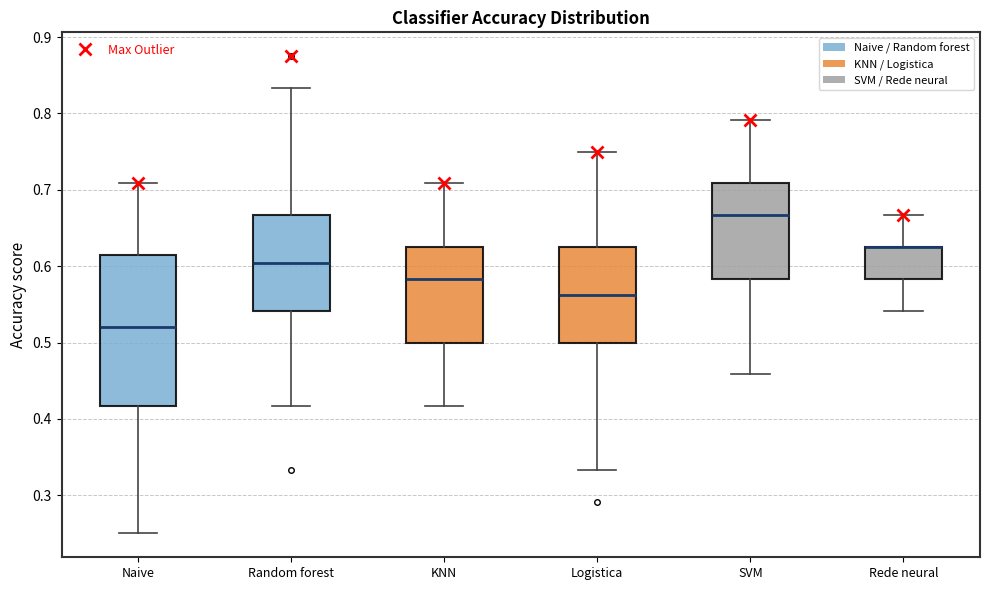

Reading left to right, read every box against the y-axis: the position of its median line, the range the box covers, and the ends of its whiskers. The values are not printed on the chart, so give them approximately, as read against the axis.

Naive: median 0.52, box 0.42 to 0.61, whiskers 0.25 to 0.71
Random forest: median 0.60, box 0.54 to 0.67, whiskers 0.42 to 0.83
KNN: median 0.58, box 0.50 to 0.63, whiskers 0.42 to 0.71
Logistica: median 0.56, box 0.50 to 0.63, whiskers 0.33 to 0.75
SVM: median 0.67, box 0.58 to 0.71, whiskers 0.46 to 0.79
Rede neural: median 0.63 (drawn on the box's upper edge), box 0.58 to 0.63, whiskers 0.54 to 0.67